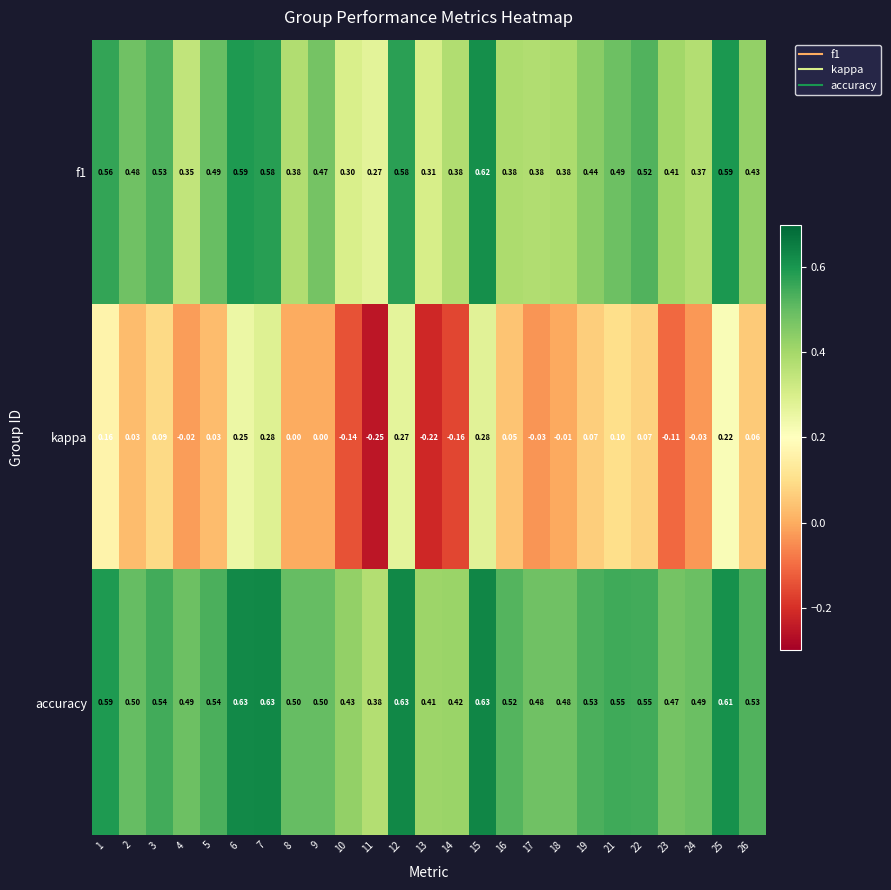

Which series changed the most between 11 and 12?

kappa